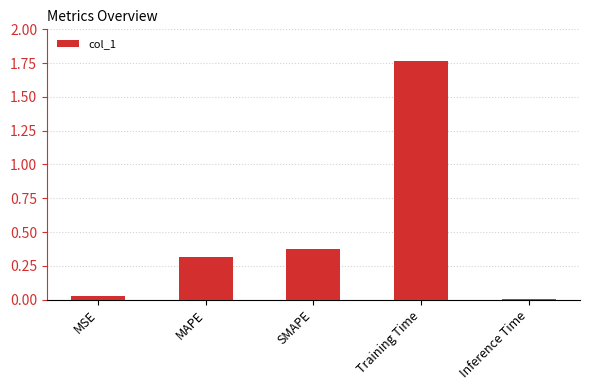

Which label corresponds to the largest value in the chart?

Training Time